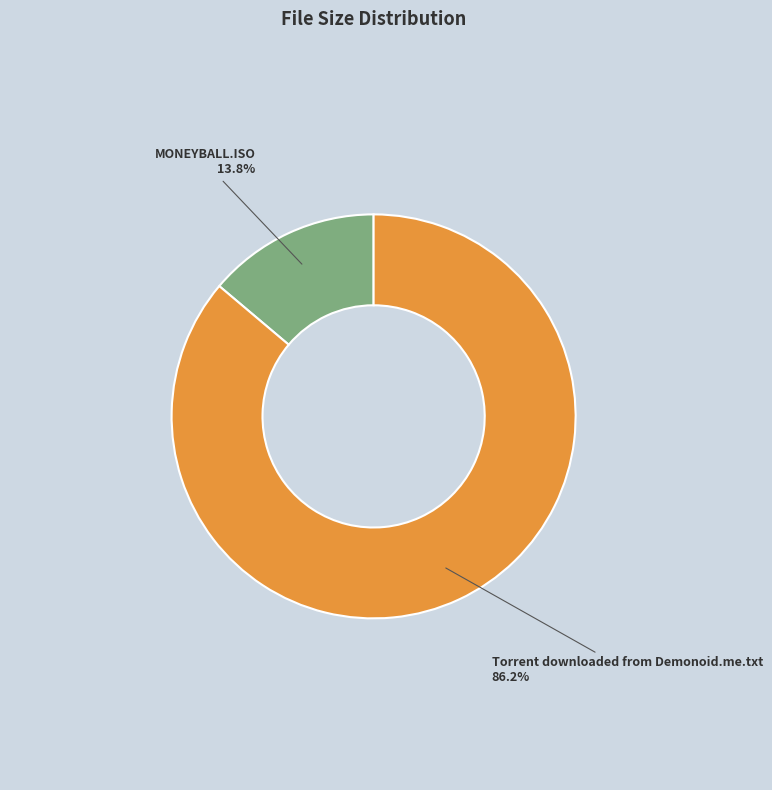

Which has a higher value, MONEYBALL.ISO or Torrent downloaded from Demonoid.me.txt?

Torrent downloaded from Demonoid.me.txt